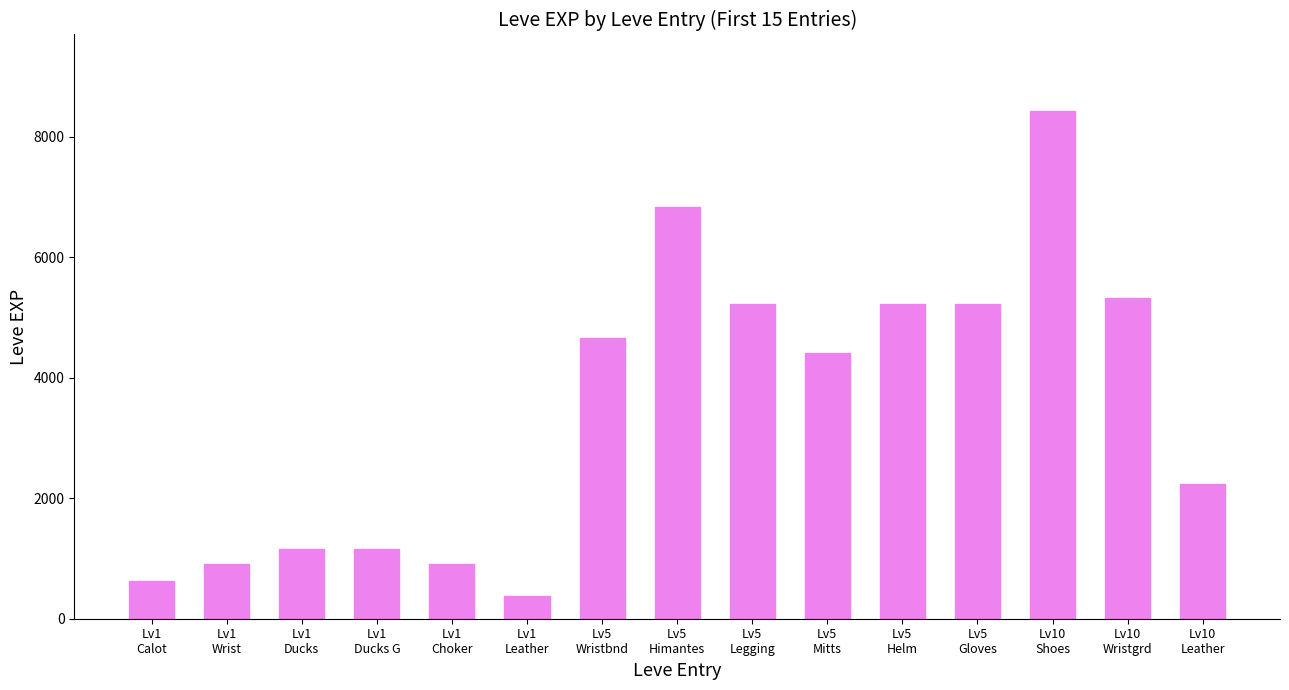

What is the value of the 6th bar from the left?

370